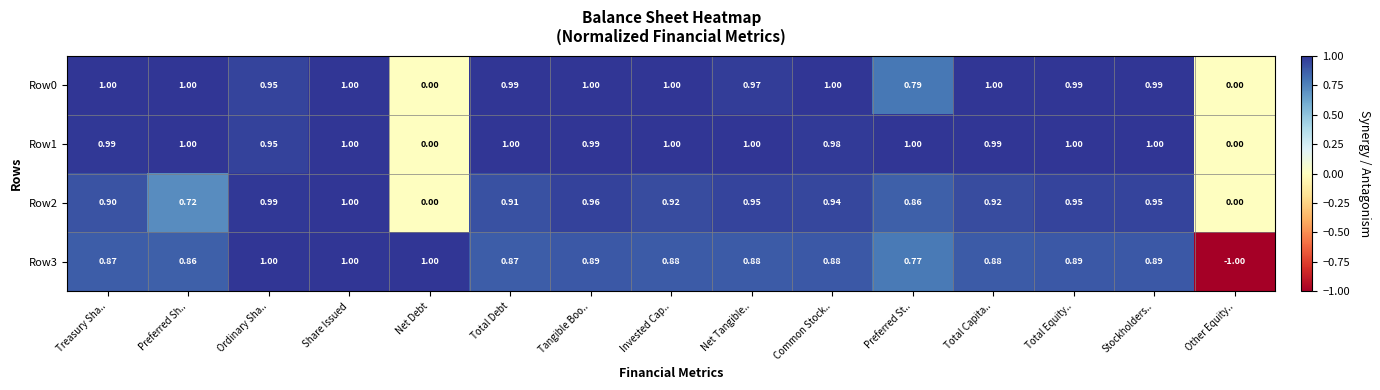

Which category has the lowest value across all series?

Other Equity..